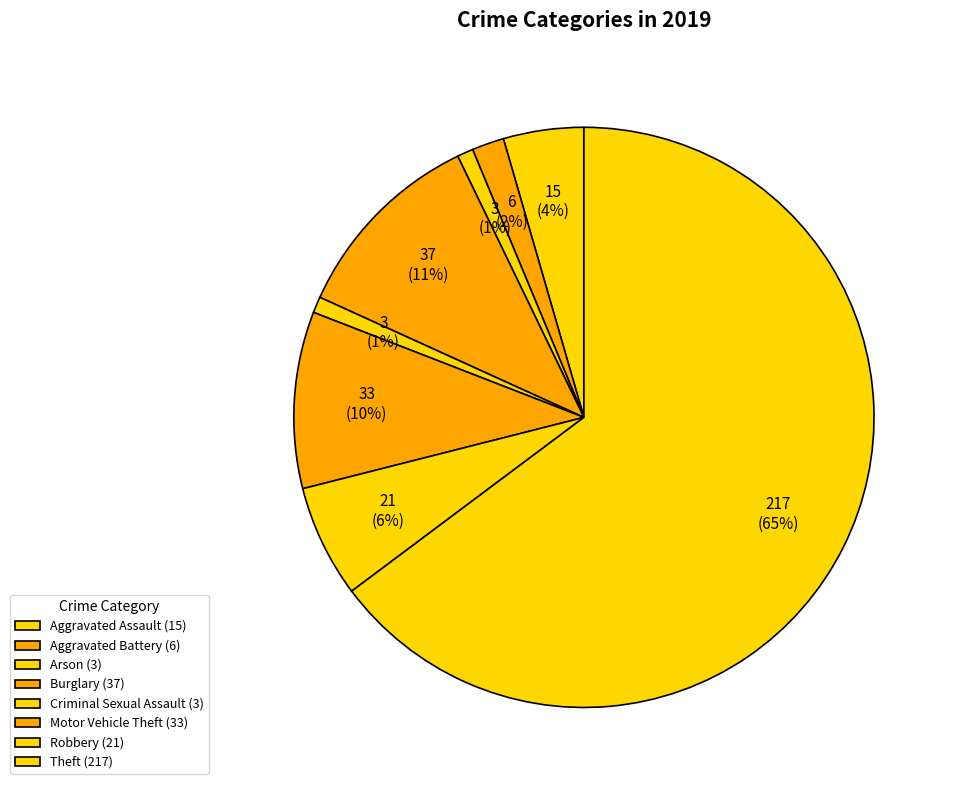

What is the total percentage of Arson and Burglary?

11.9%